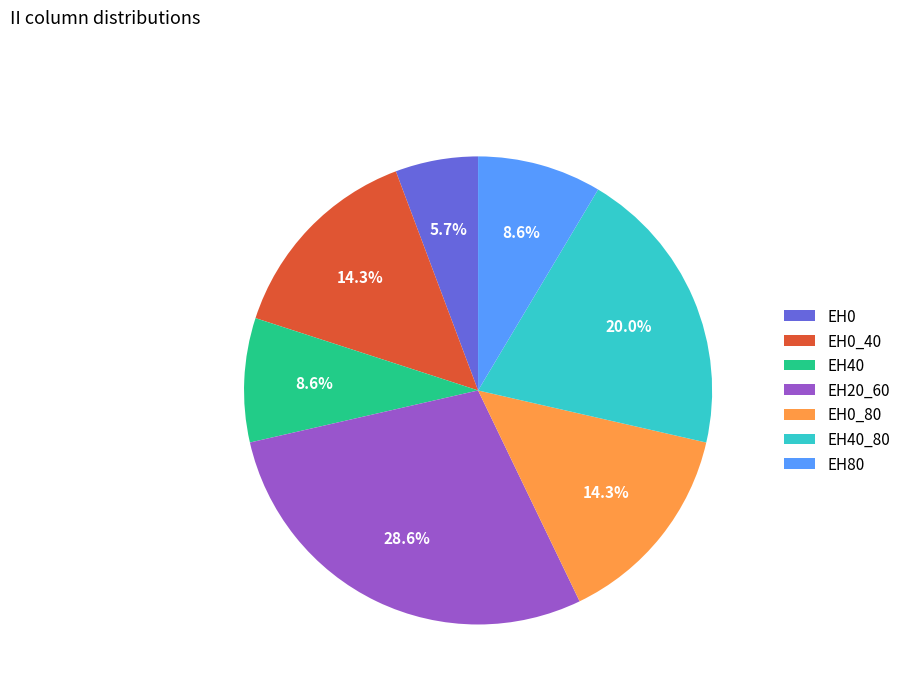

Is there a majority slice in this chart?

No